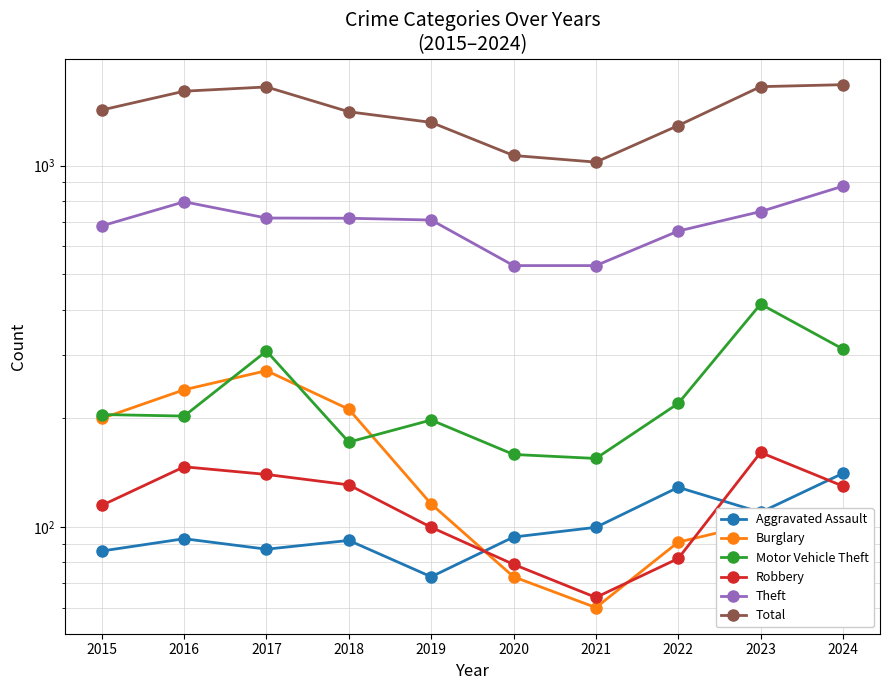

What is the sum of all Aggravated Assault values?

1005